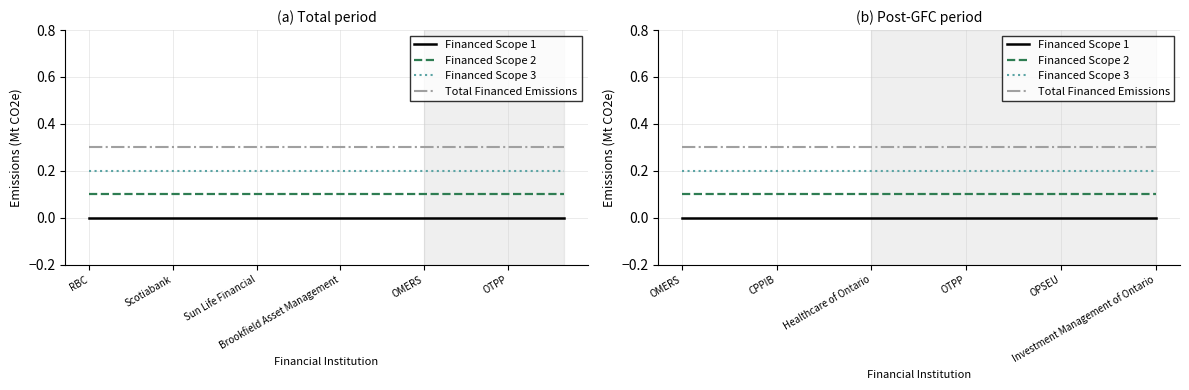

What is the sum of all Financed Scope 3 values?

1.2